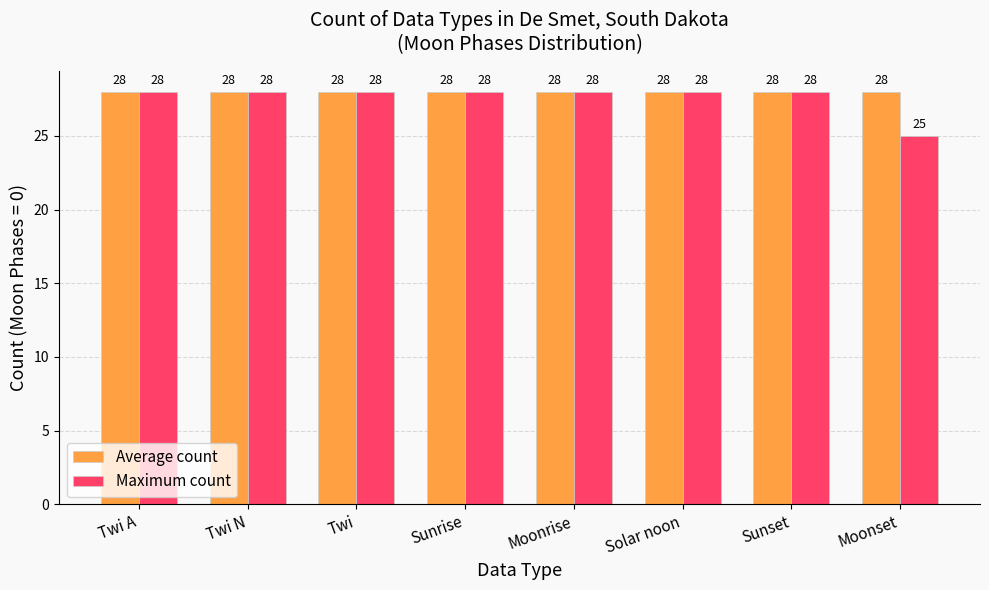

How many Maximum count values are between 28 and 29?

7